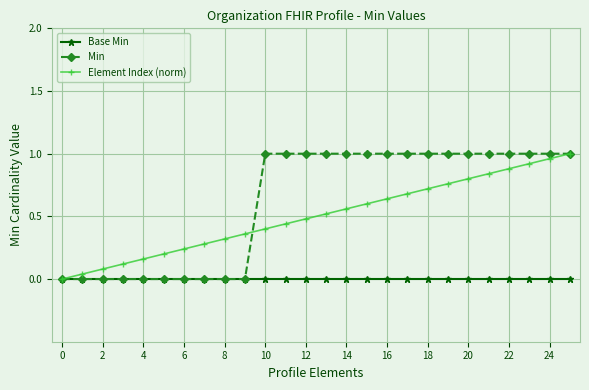

List the series in order of their overall mean, highest first.

Min, Element Index (norm), Base Min